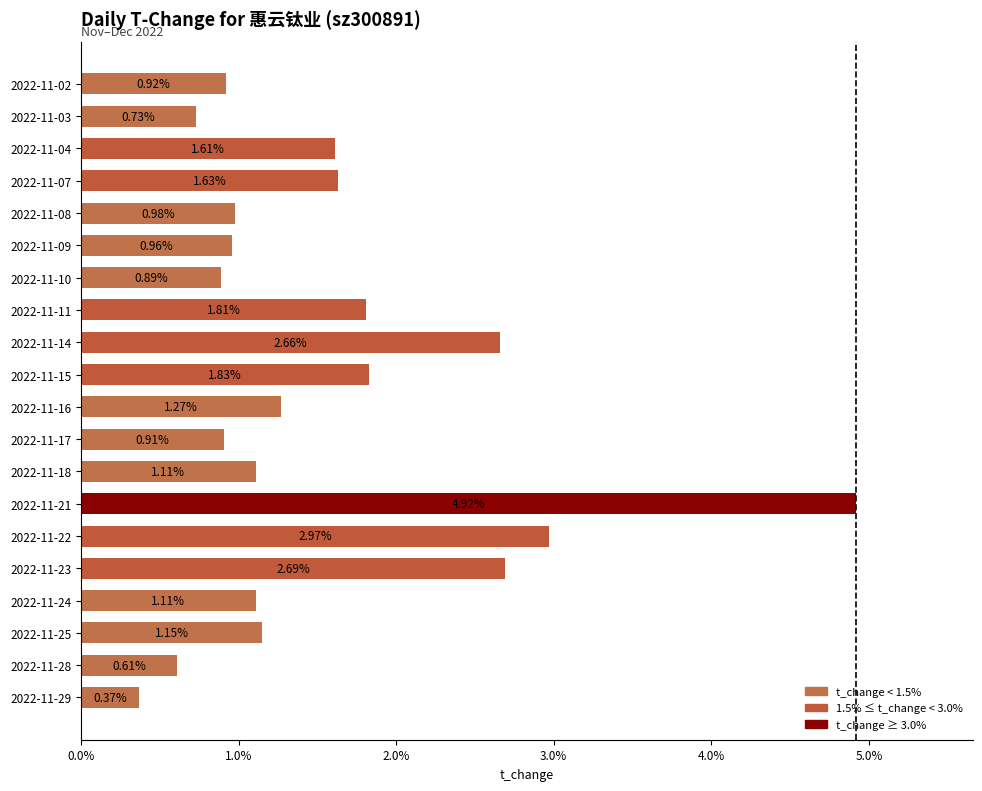

What is the sum of all values?

31.1